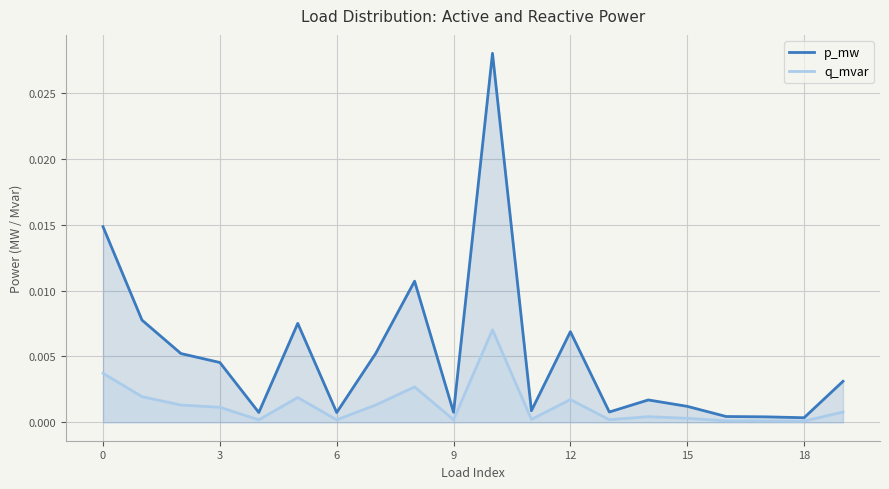

True or false: p_mw and q_mvar intersect in this chart.

False